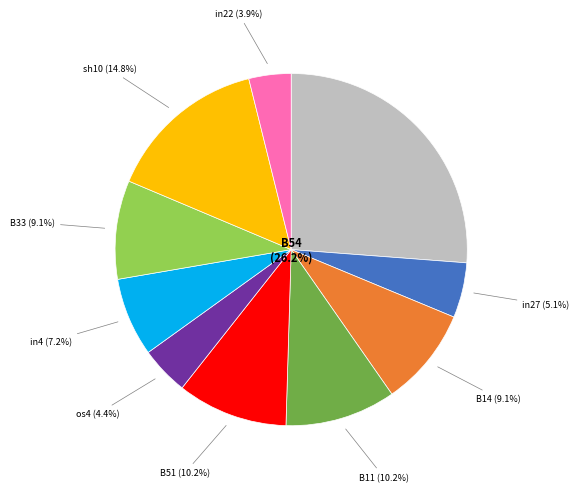

Is there any slice that represents more than half of the pie?

No